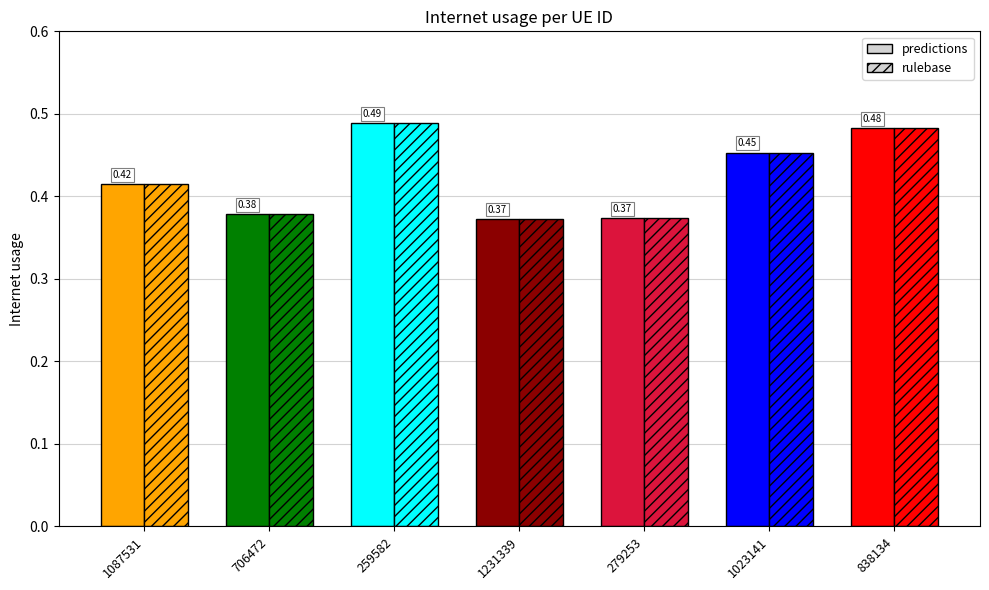

How many bars are there in each group?

2